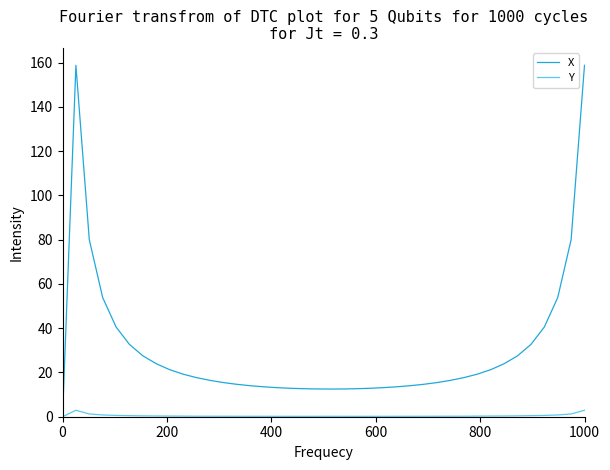

Which series has the largest total across all categories?

X